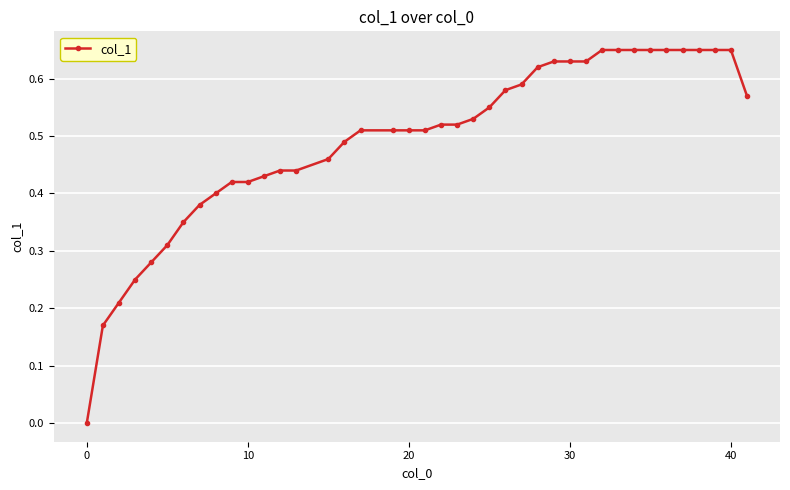

Is it true that the value at 30 is 1.0?

False